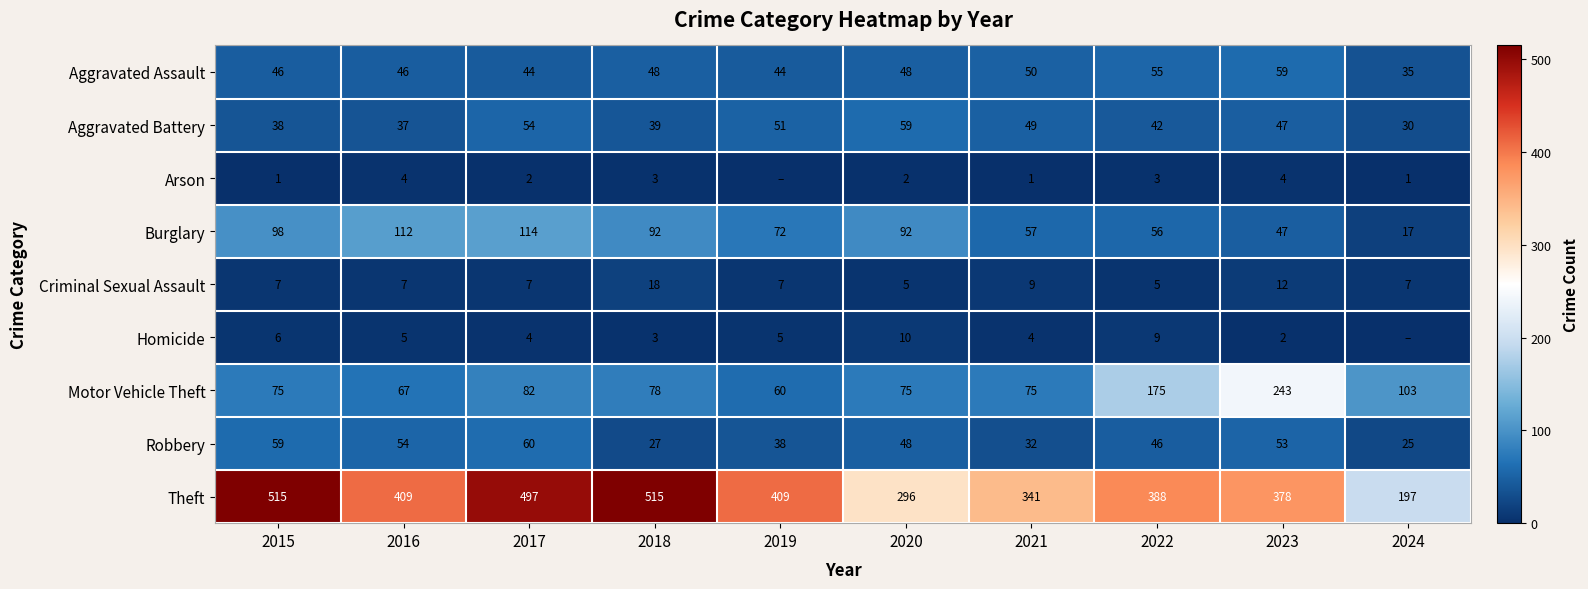

What is the total value across all series at 2016?

741